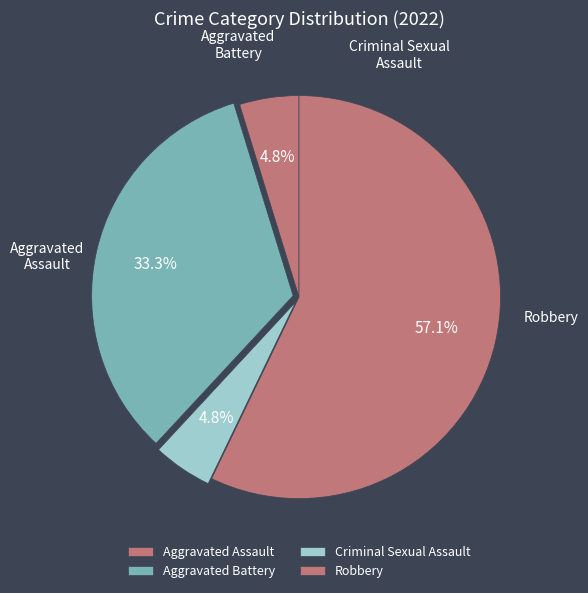

What is the change in value from Aggravated Assault to Robbery?

+11